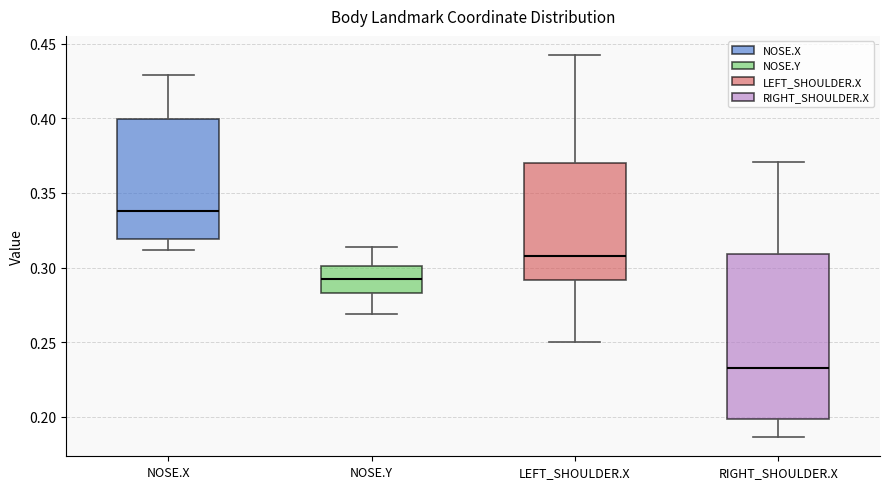

Comparing the boxes themselves (not the whiskers), which one is the tallest?

RIGHT_SHOULDER.X